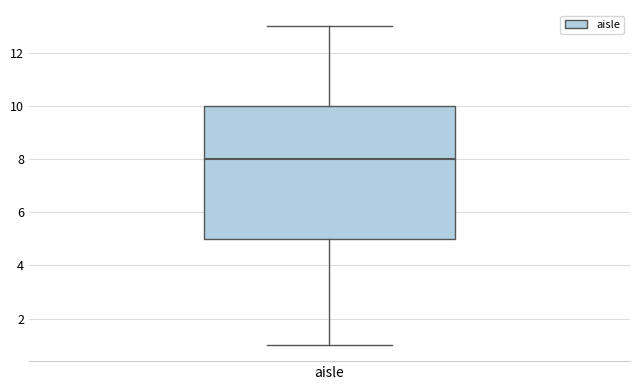

Read this box plot against the y-axis: the position of the median line, the range covered by the box, and the ends of both whiskers. The values are not printed on the chart, so give them approximately, as read against the axis.

median 8, box 5 to 10, whiskers 1 to 13